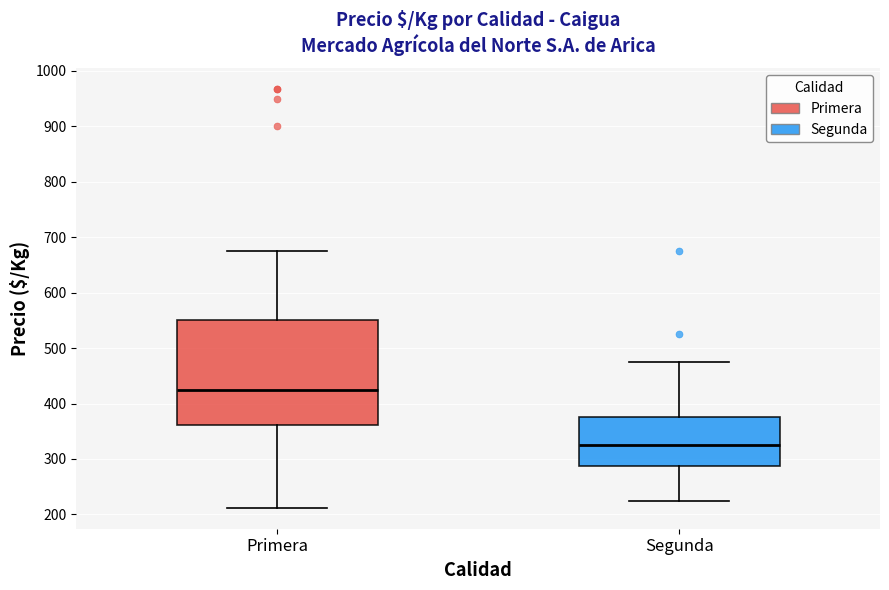

Reading left to right, read every box against the y-axis: the position of its median line, the range the box covers, and the ends of its whiskers. The values are not printed on the chart, so give them approximately, as read against the axis.

Primera: median 430, box 360 to 550, whiskers 210 to 680
Segunda: median 330, box 290 to 380, whiskers 230 to 480